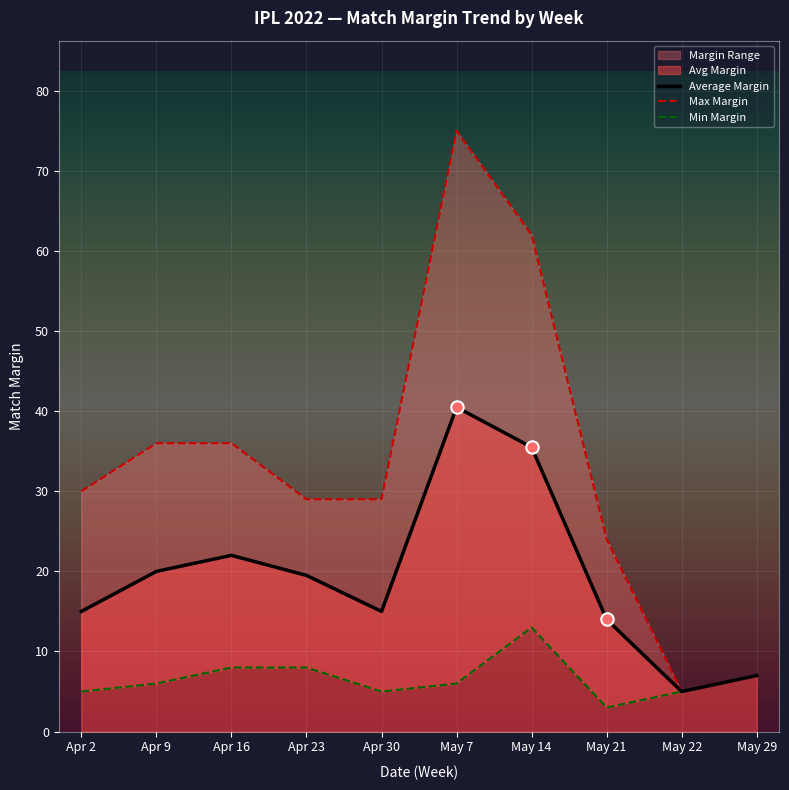

Which series contains the lowest Y value?

Min Margin